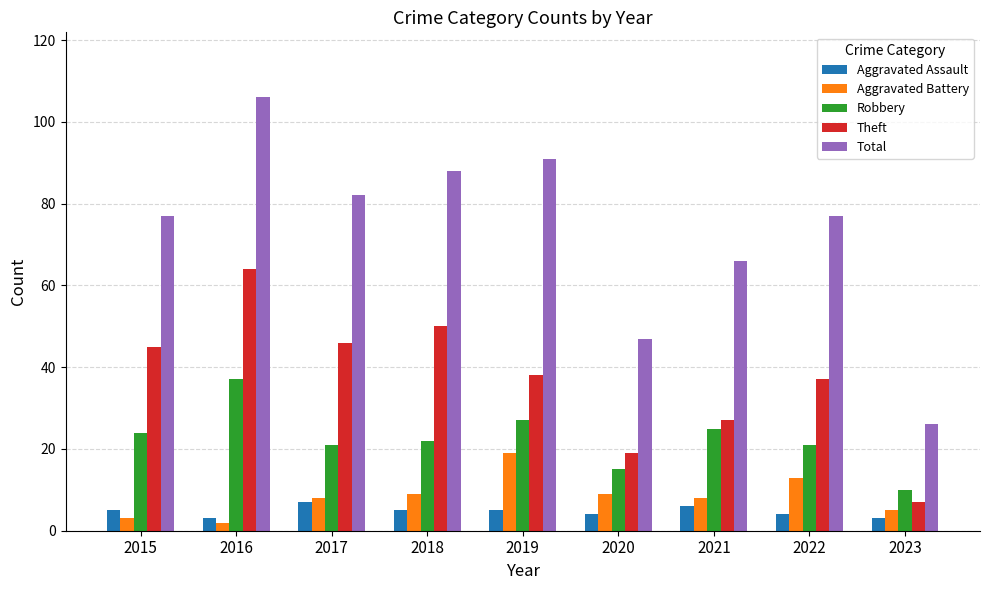

List the series in order of their peak value, highest first.

Total, Theft, Robbery, Aggravated Battery, Aggravated Assault